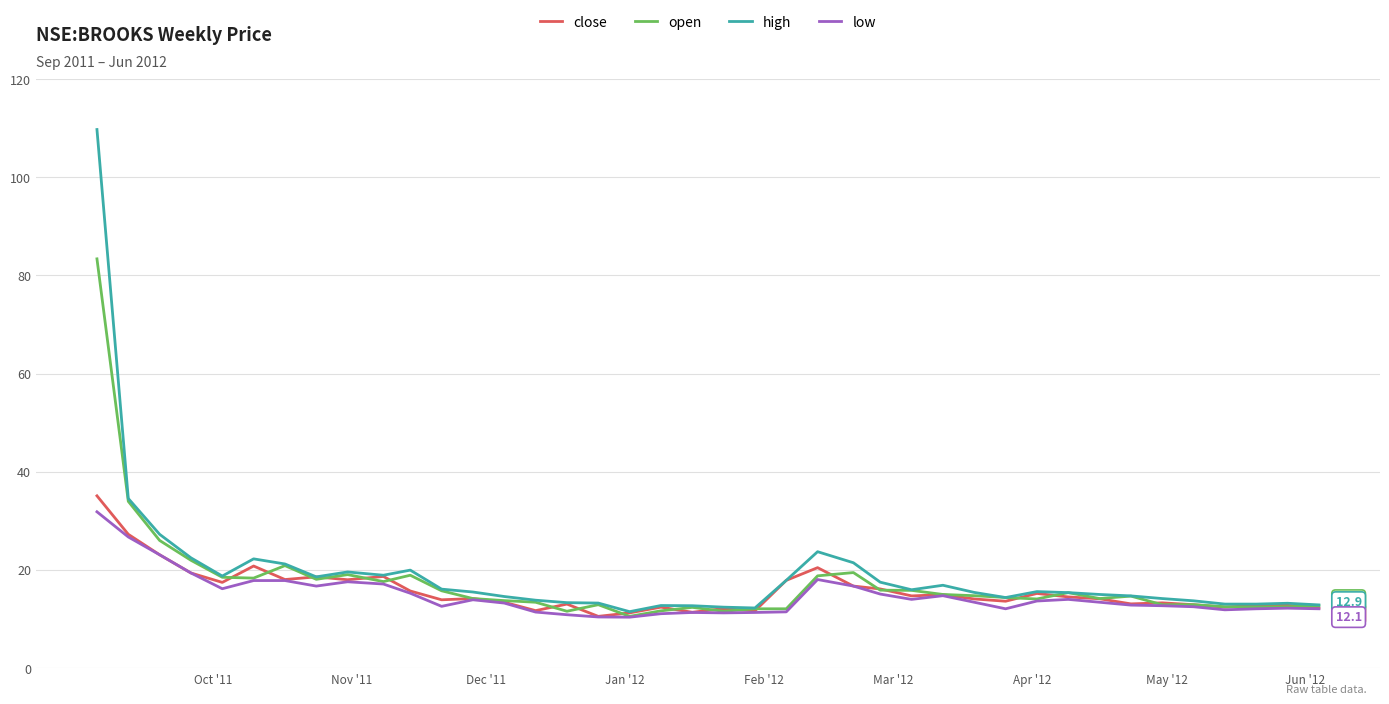

How many distinct data groups are displayed?

4